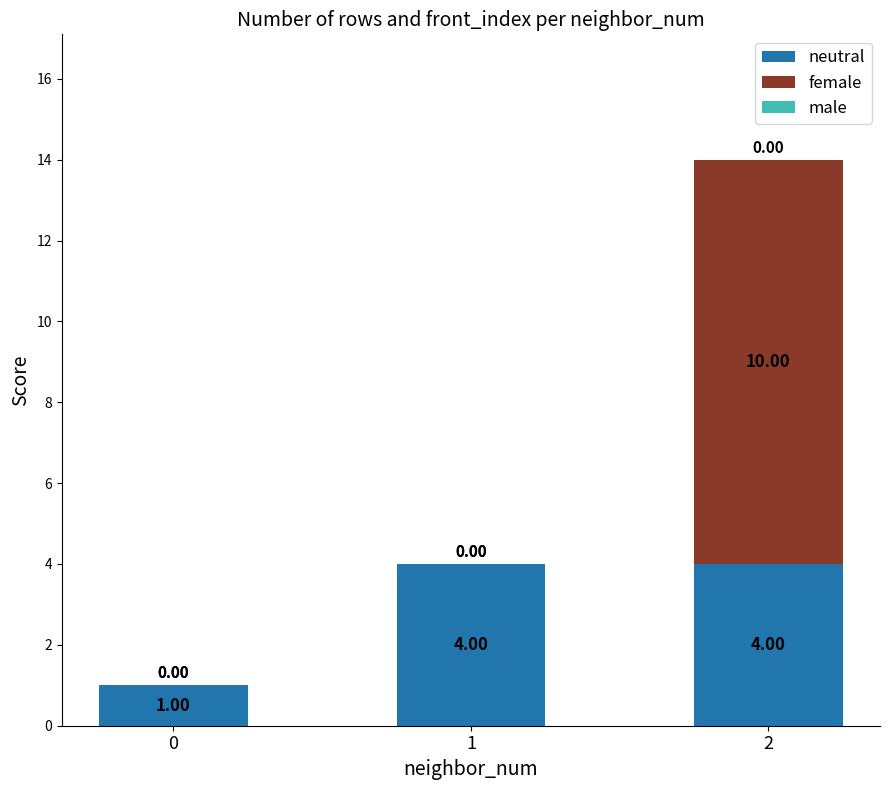

What is the total value across all series at 0?

1